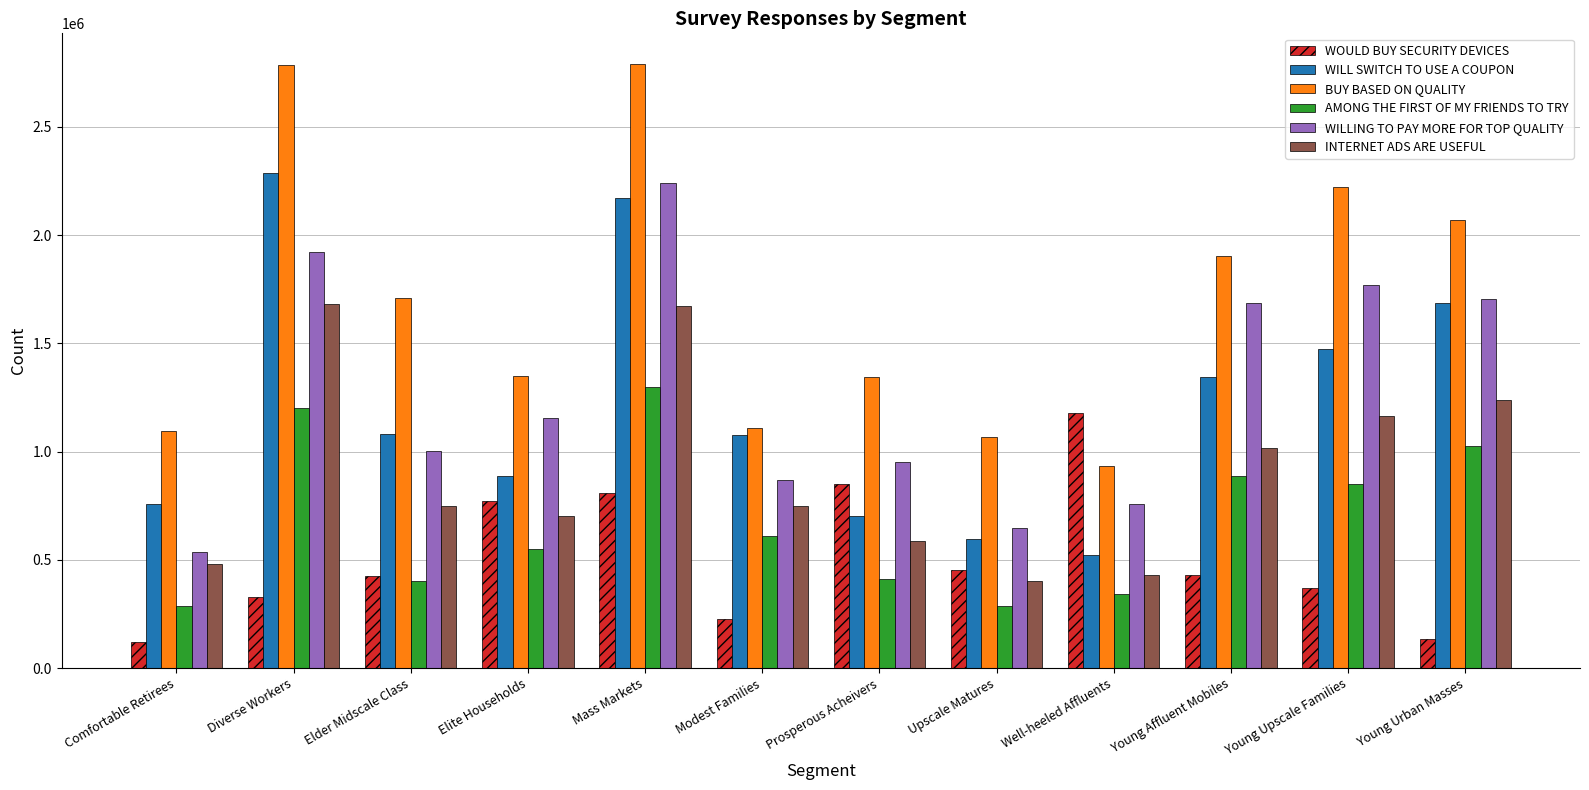

What is the difference between the highest and lowest values at Young Affluent Mobiles?

1474412